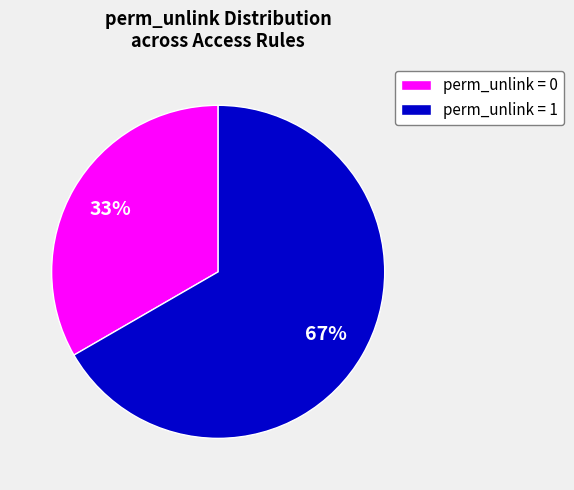

Which category accounts for the majority?

perm_unlink = 1